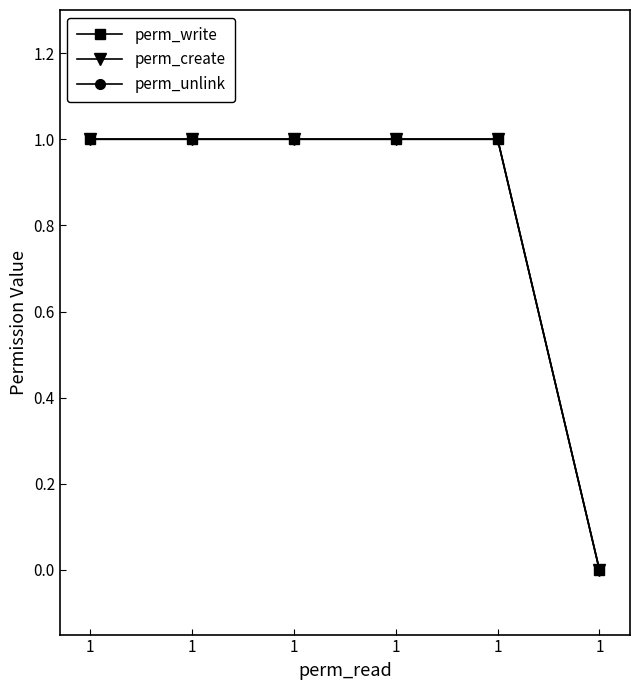

Reading left to right, extract all data points from this chart.

perm_write: 1=1	1=1	1=1	1=1	1=1	1=0
perm_create: 1=1	1=1	1=1	1=1	1=1	1=0
perm_unlink: 1=1	1=1	1=1	1=1	1=1	1=0